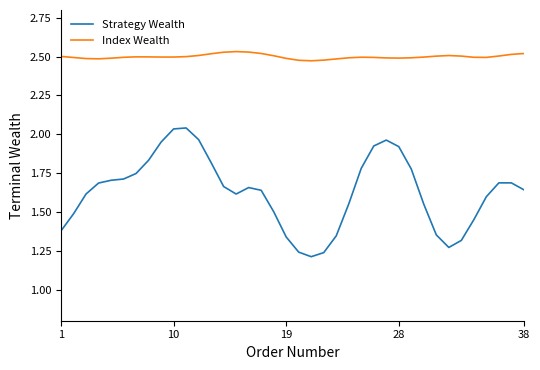

What is the sum of all Strategy Wealth values?

61.9